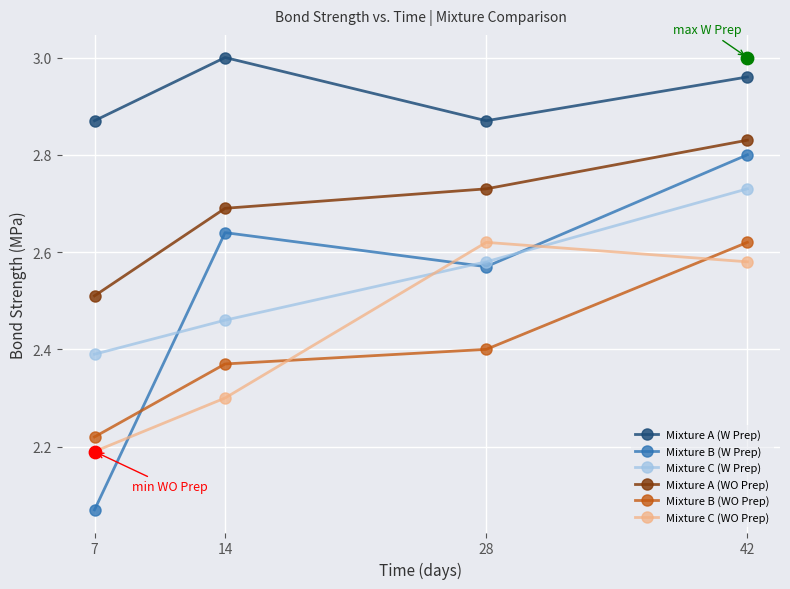

What are all the series names shown in the legend?

Mixture A (W Prep), Mixture B (W Prep), Mixture C (W Prep), Mixture A (WO Prep), Mixture B (WO Prep), Mixture C (WO Prep)